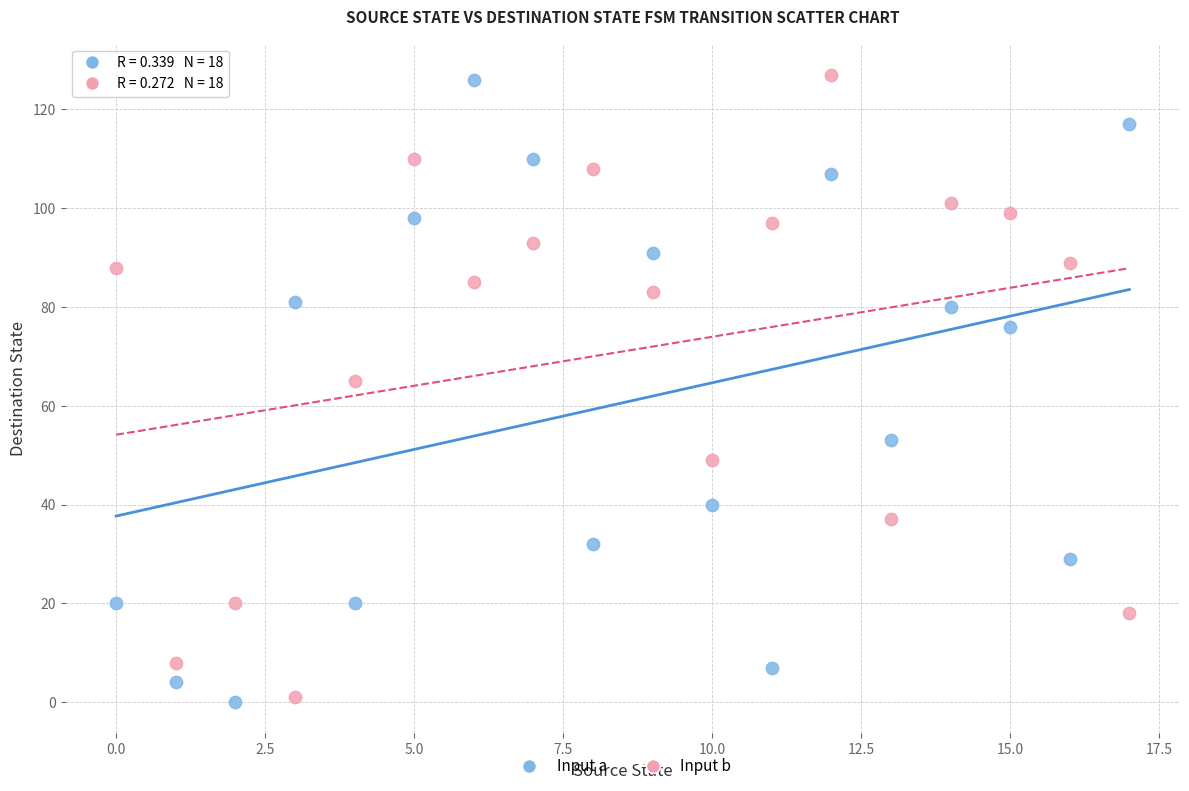

Across all series, what Y value is closest to 63?

65